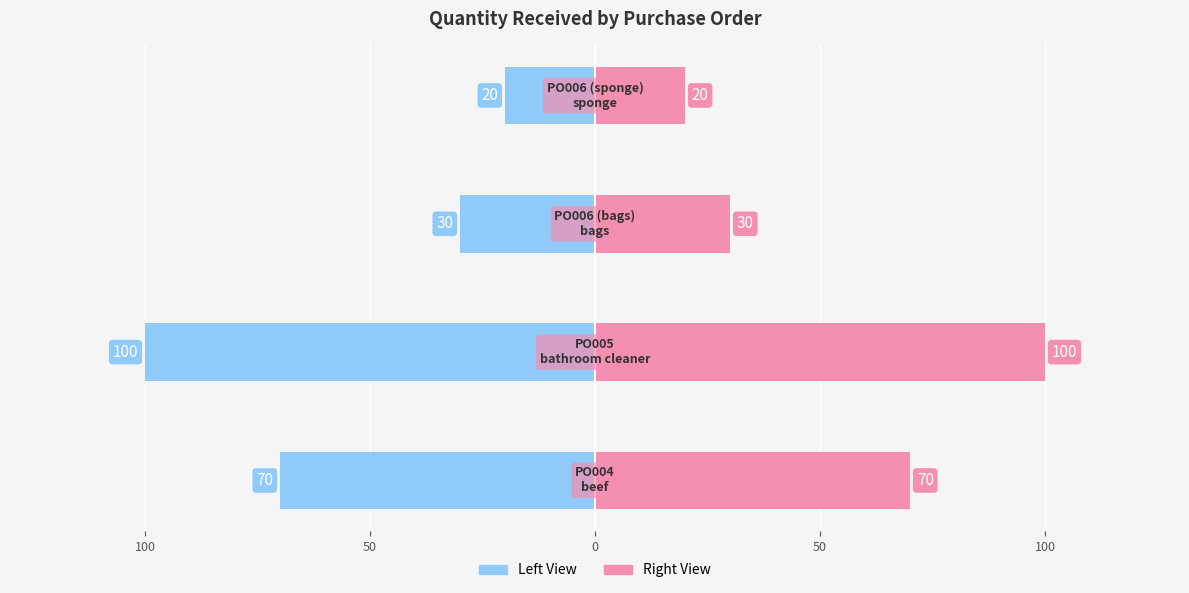

Reading right to left, list all the values displayed in this chart.

Quantity Received (Left): 0=-20	50=-30	100=-100	150=-70
Quantity Received (Right): 0=20	50=30	100=100	150=70